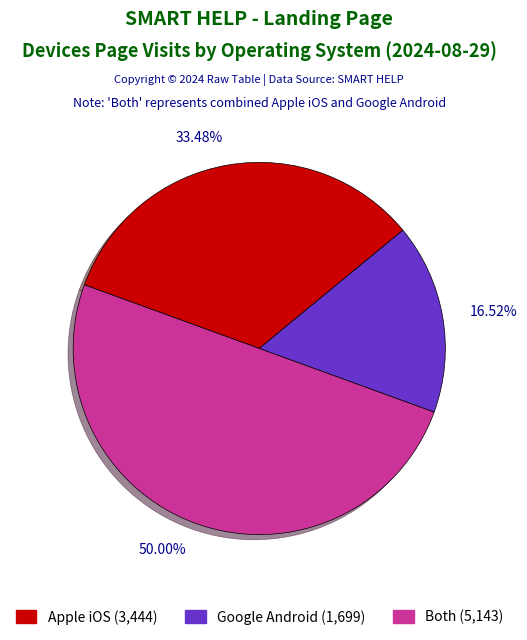

Approximately how many times larger is the value at Apple iOS compared to Both?

0.7